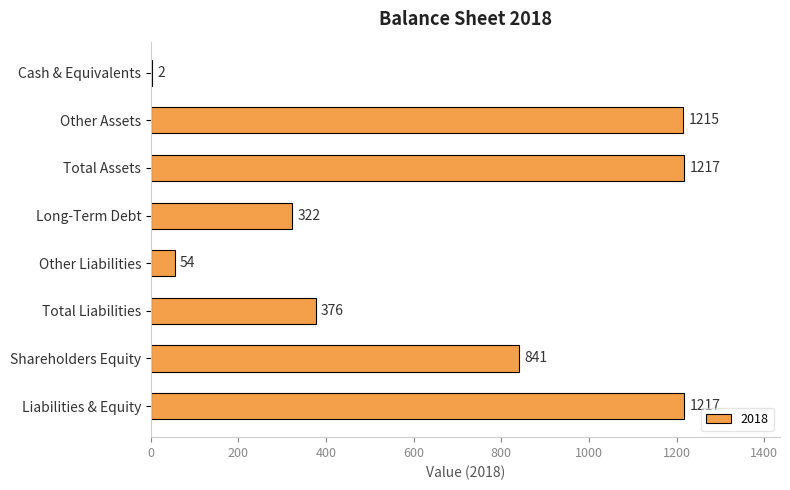

What is the sum of the values at Other Liabilities and Shareholders Equity?

895